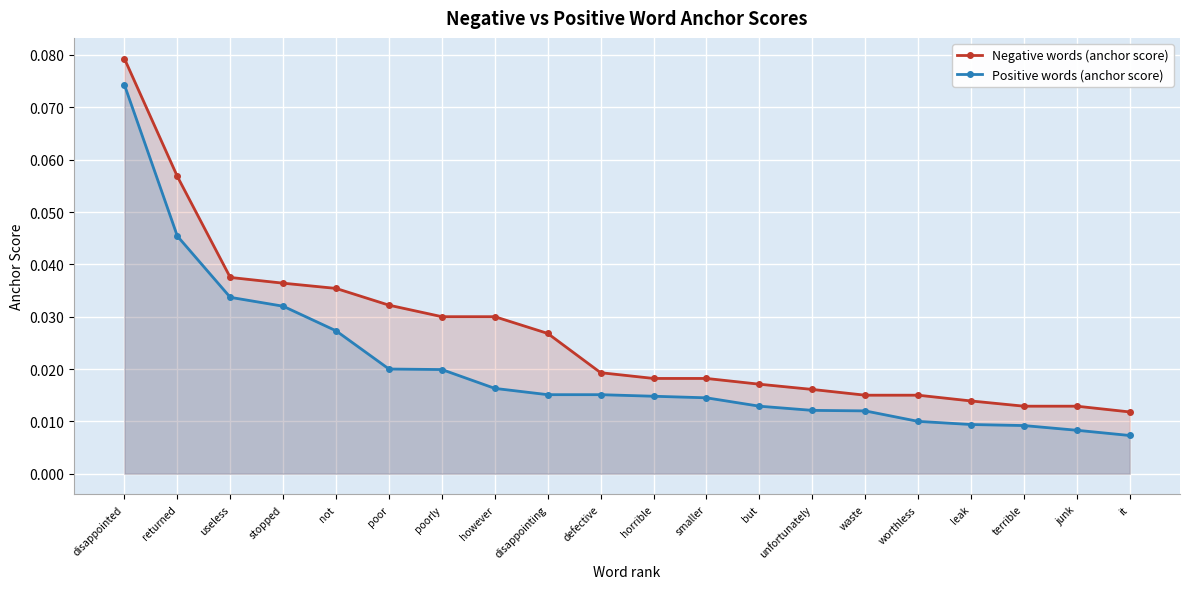

True or false: Positive words (anchor score) has more than 0 interior local peaks.

False